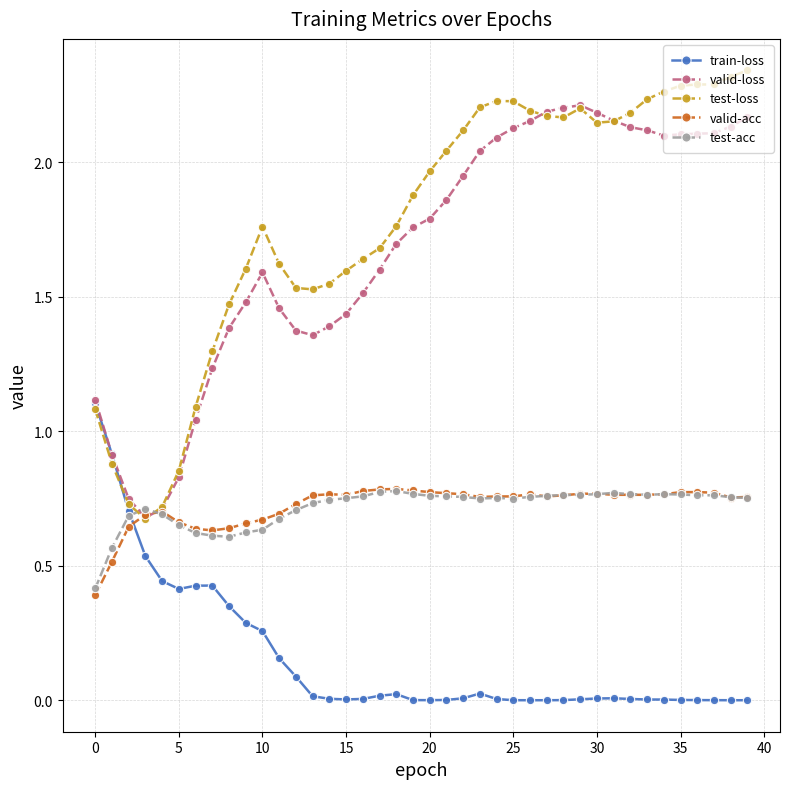

At how many categories does at least one series exceed 1?

35